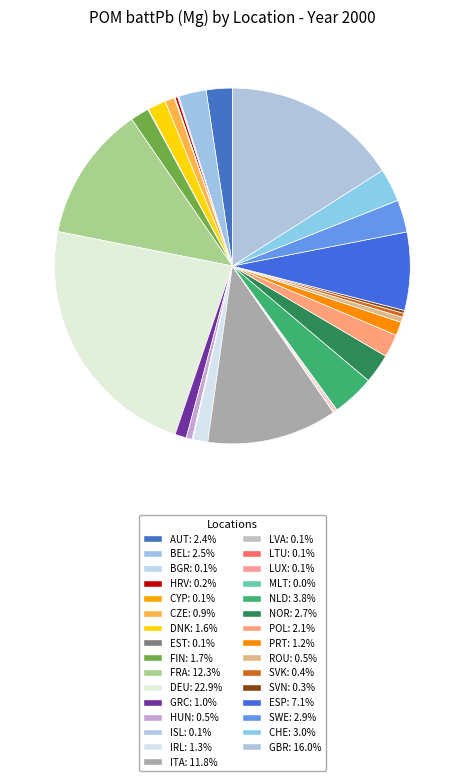

What is the change in value from BGR to HRV?

+97.5